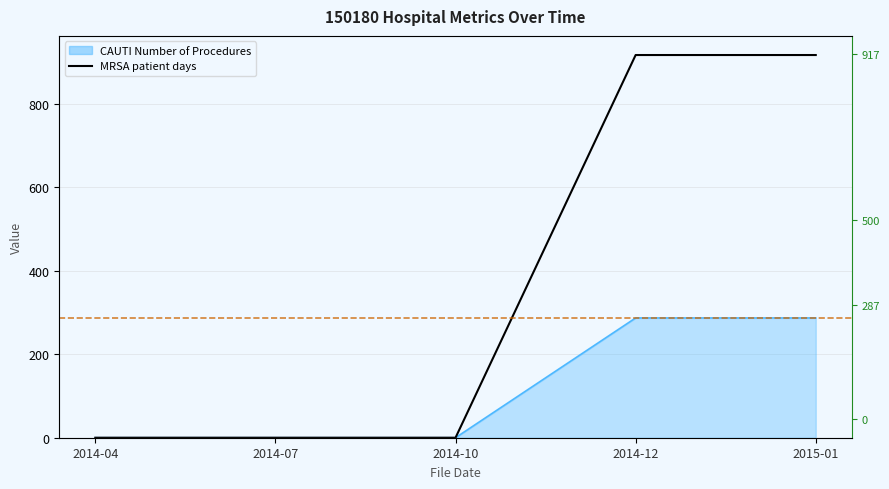

What is the average value?

367